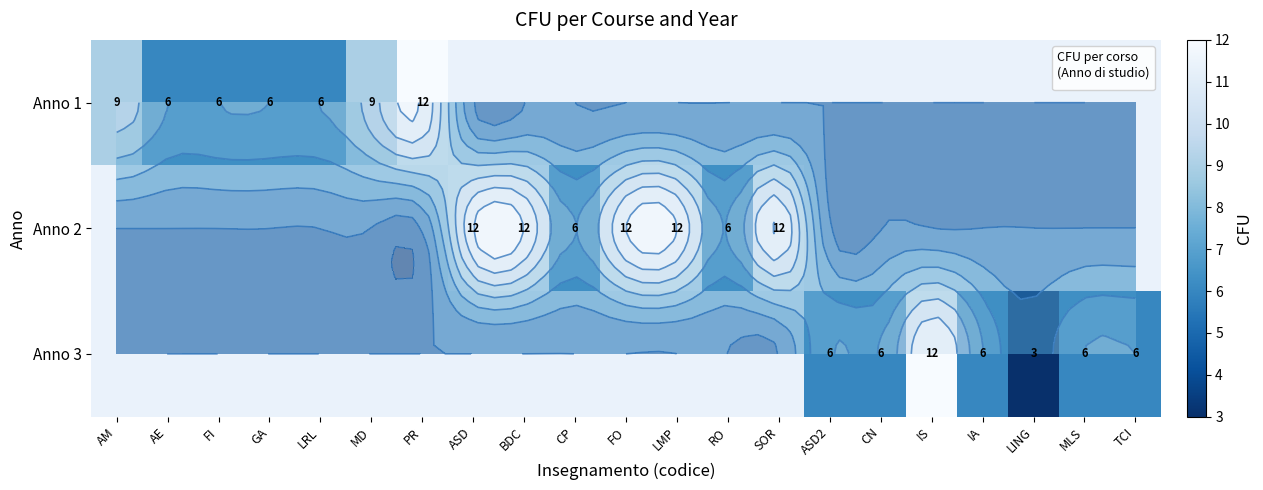

Rank the series by their maximum value, from highest to lowest.

Anno 1, Anno 2, Anno 3